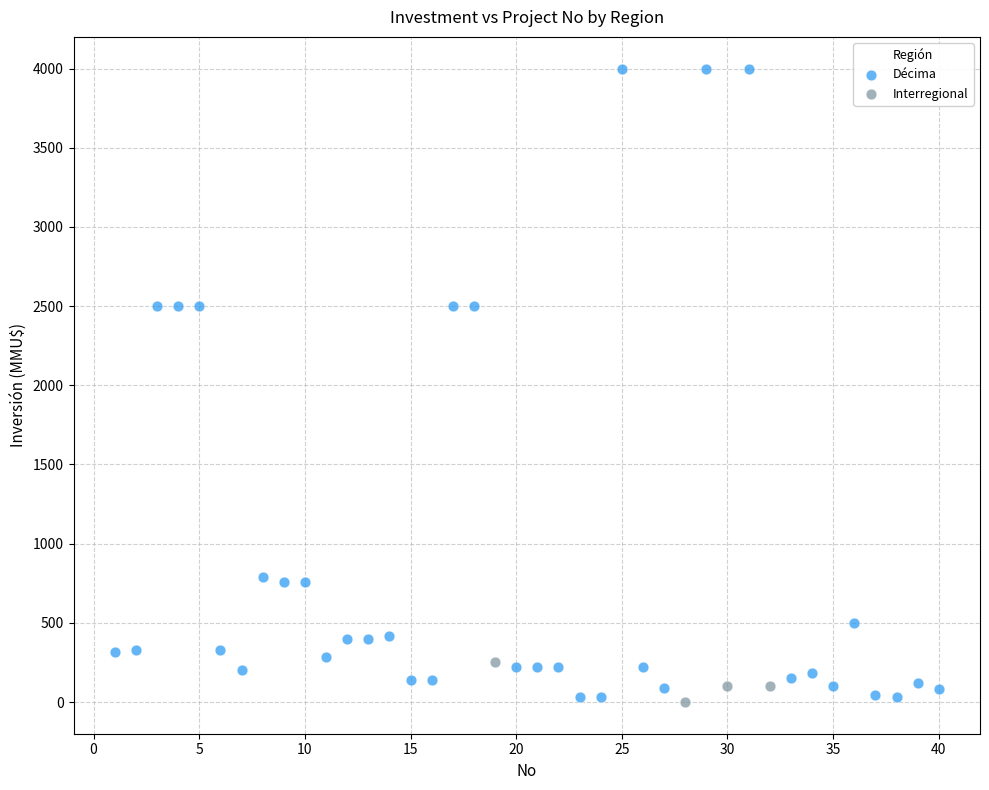

Which series has the largest Y range (max minus min)?

Décima